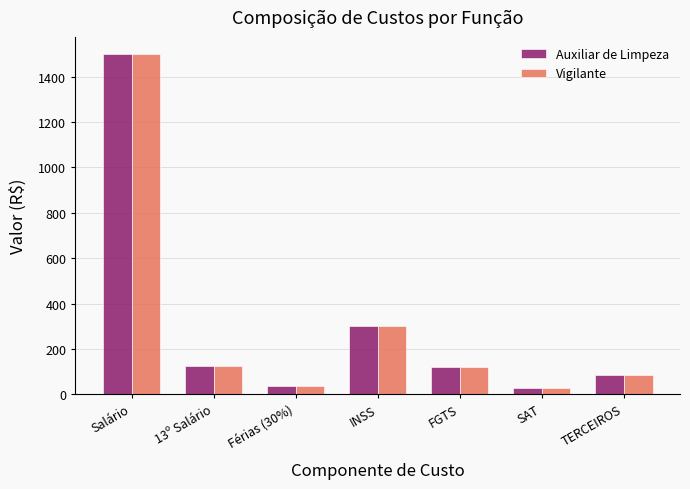

Where is Vigilante nearest to the value 765?

INSS